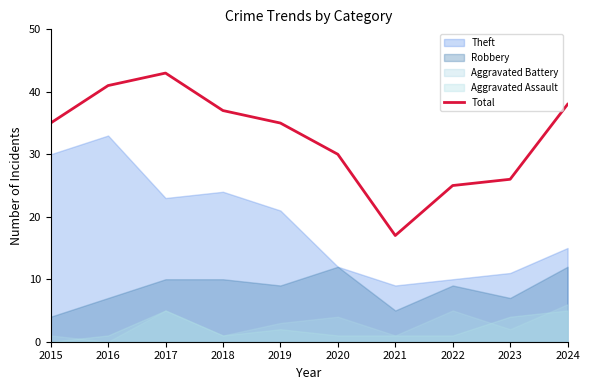

What is the greatest value displayed?

43